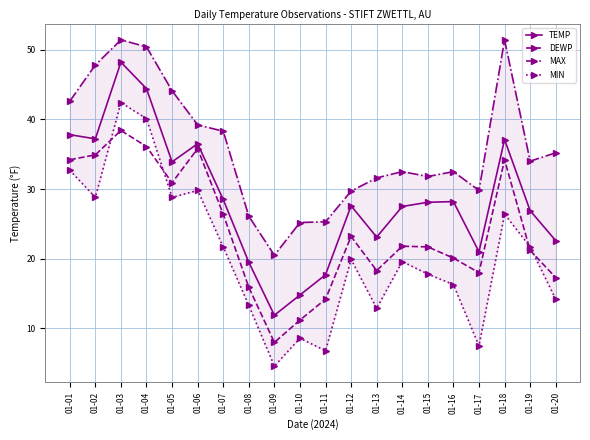

Is this an area chart (filled region under the line)?

No